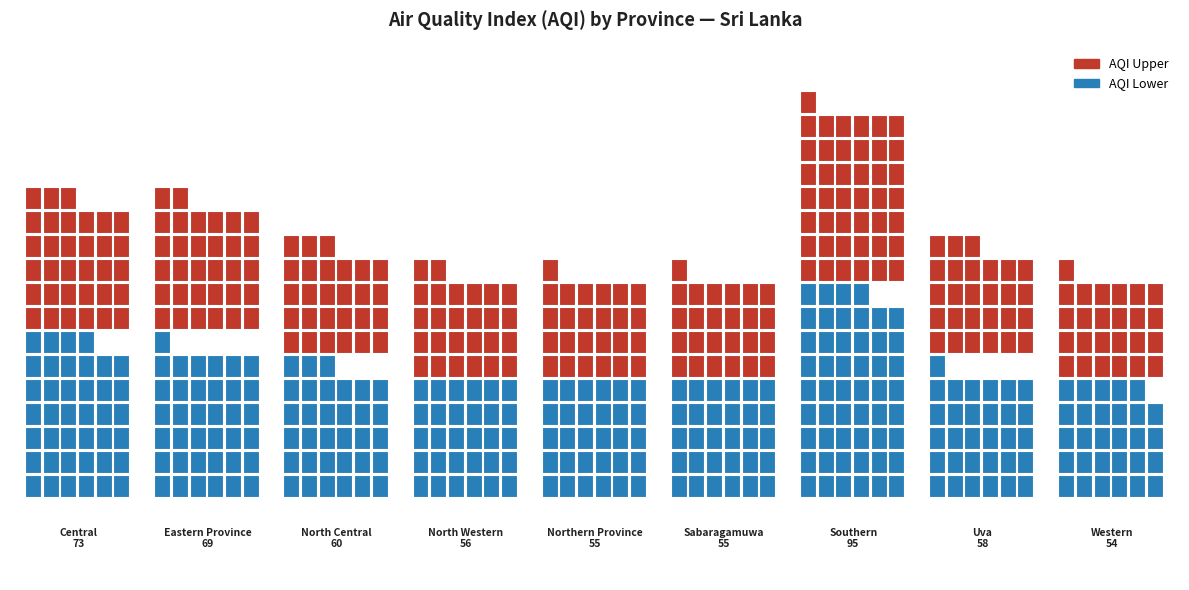

What position from the right is Uva?

2